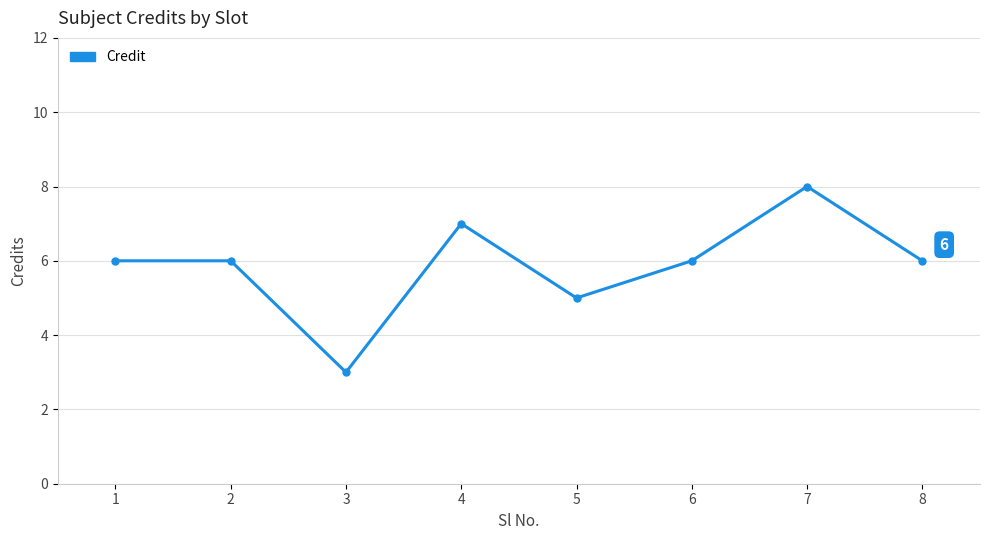

What is the difference between the second highest and minimum values?

4